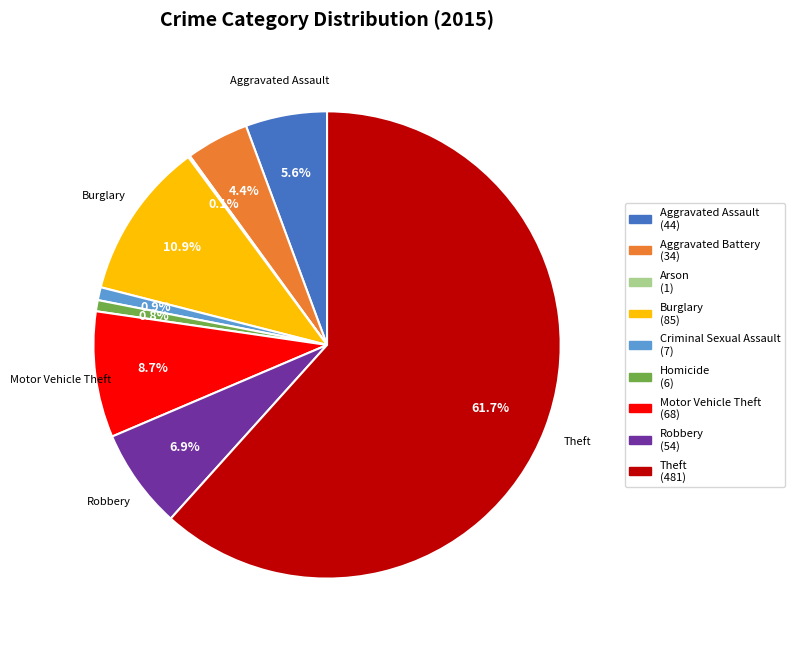

Which category accounts for the majority?

Theft